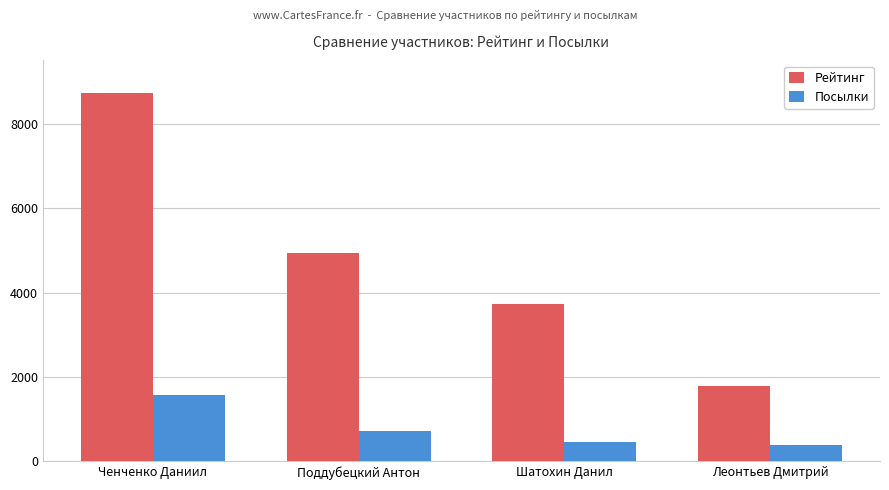

Reading left to right, what are all the values shown in this chart?

Рейтинг: Ченченко Даниил=8725	Поддубецкий Антон=4946	Шатохин Данил=3737	Леонтьев Дмитрий=1787
Посылки: Ченченко Даниил=1580	Поддубецкий Антон=717	Шатохин Данил=450	Леонтьев Дмитрий=385